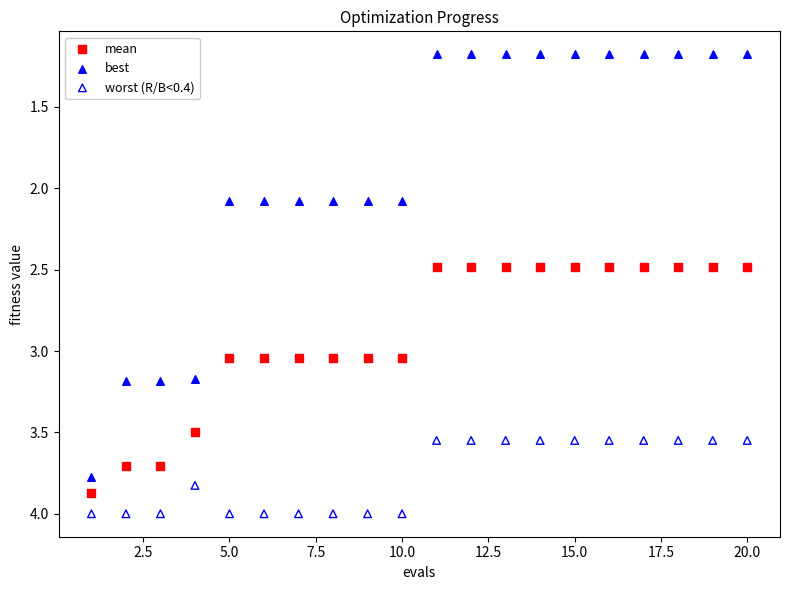

Which series contains the highest Y value?

worst (R/B<0.4)